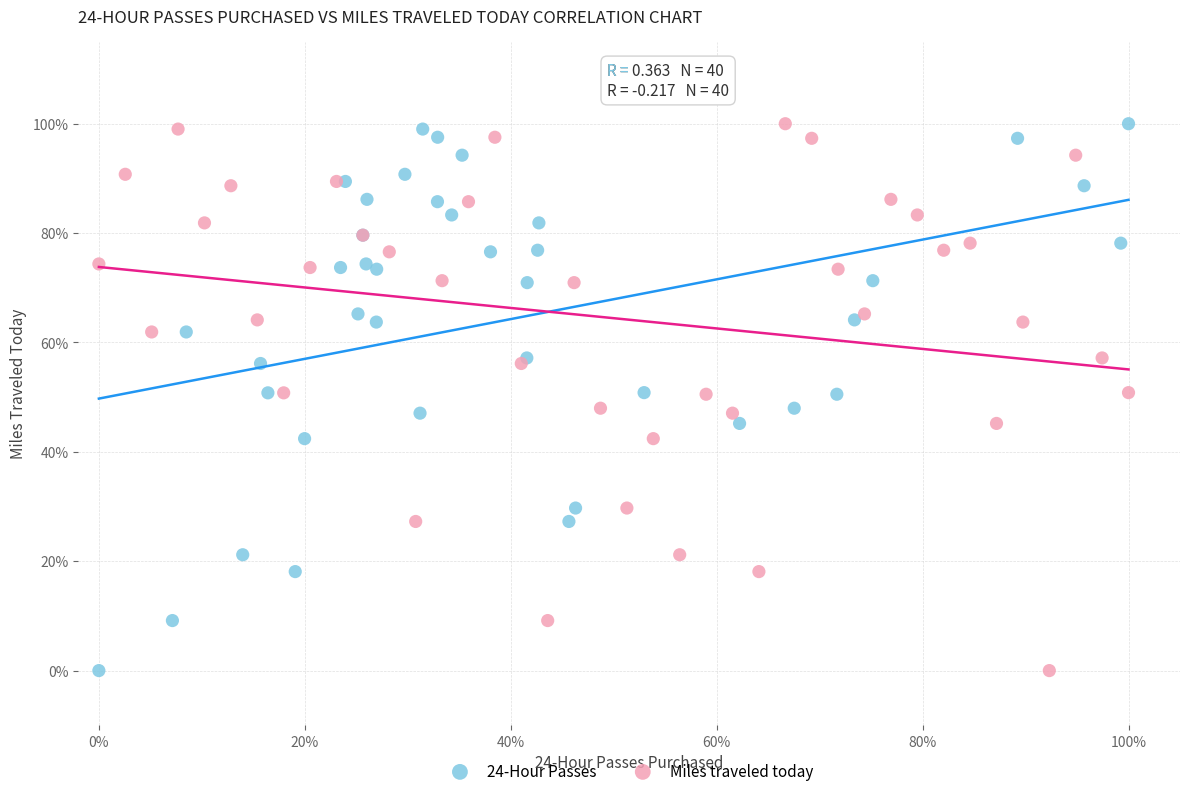

What are all the series names shown in the legend?

24-Hour Passes, Miles traveled today